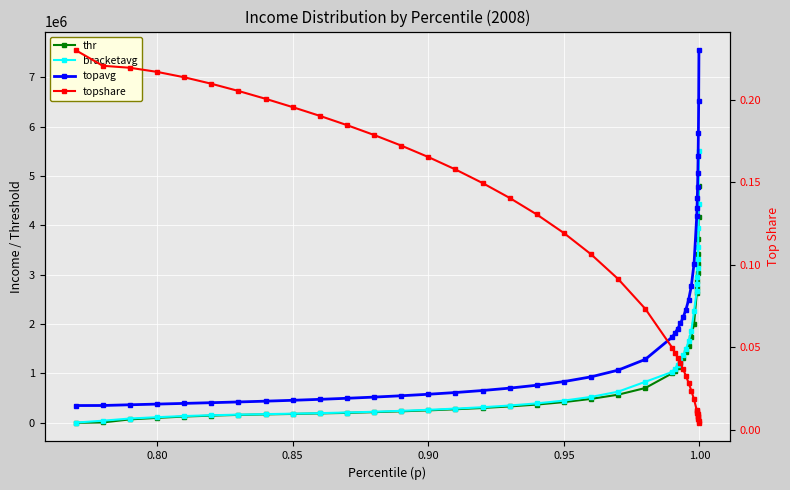

Which series changed the most between 0.75 and 0.90?

bracketavg